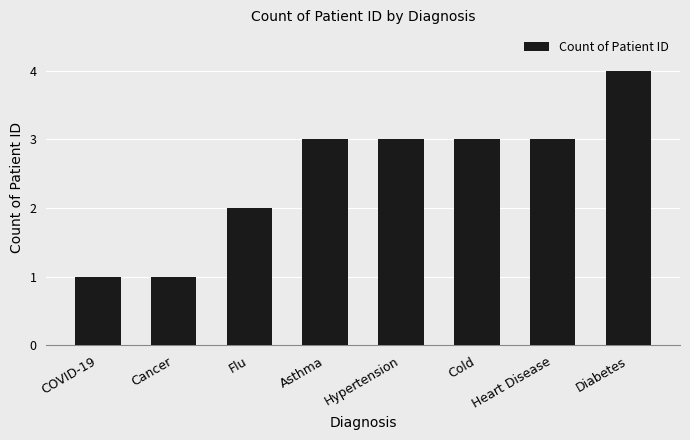

What is the sum of the values at Asthma and Flu?

5